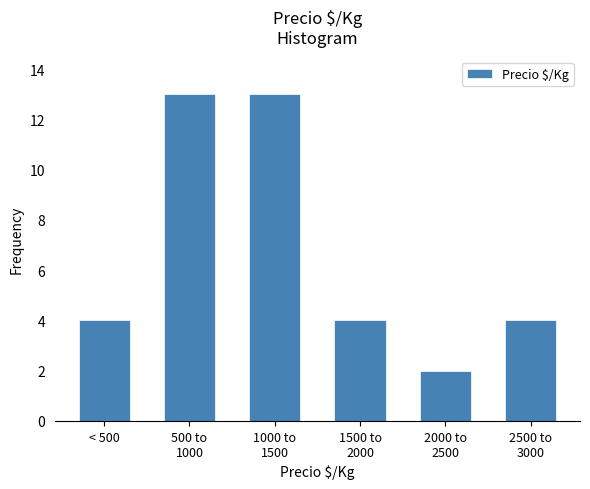

Reading left to right, list all the values displayed in this chart.

4	13	13	4	2	4